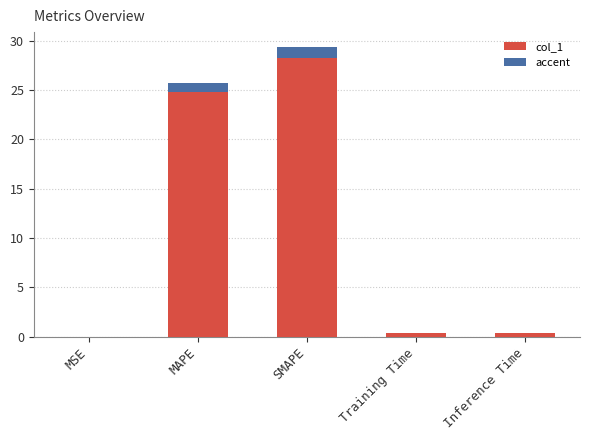

At which category is the sum across all series the highest?

SMAPE